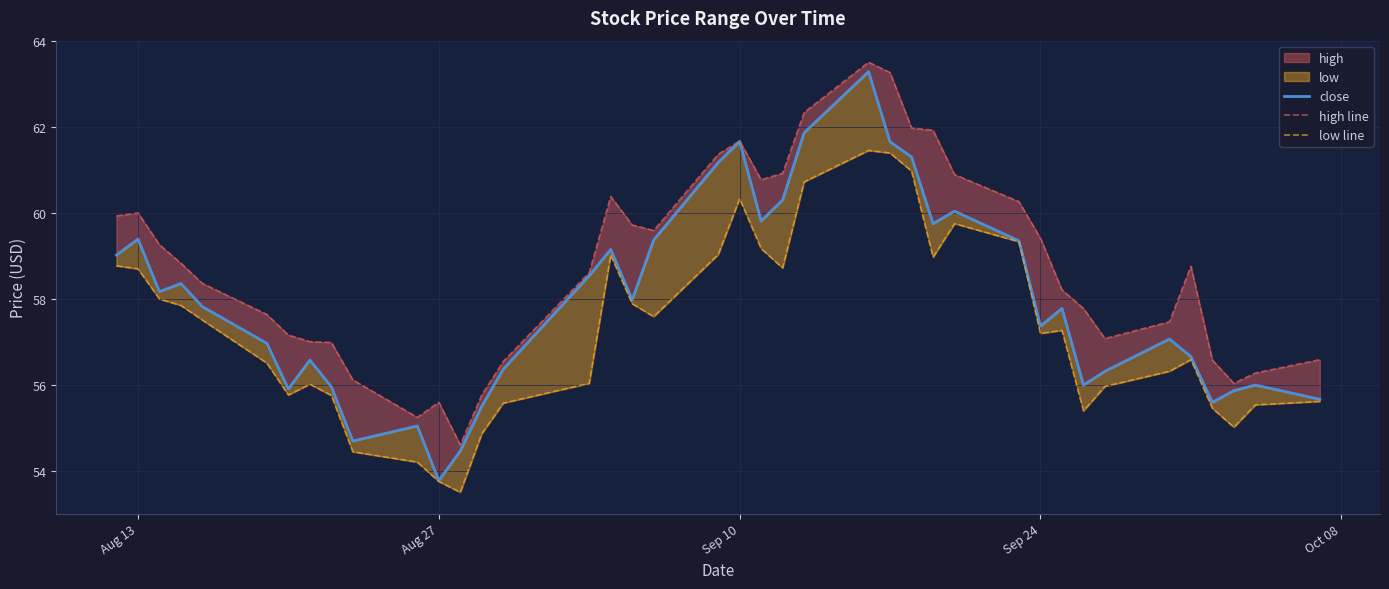

Does the chart display data point markers on the line(s)?

No